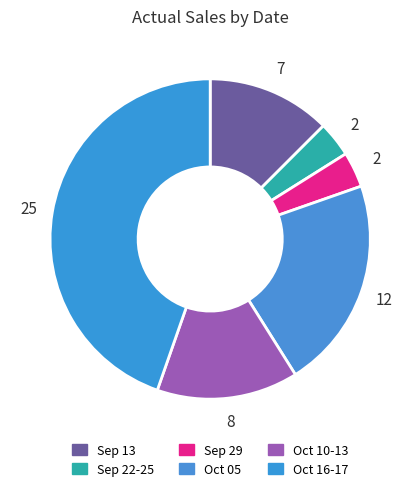

Which slice is the smallest?

2011-09-22